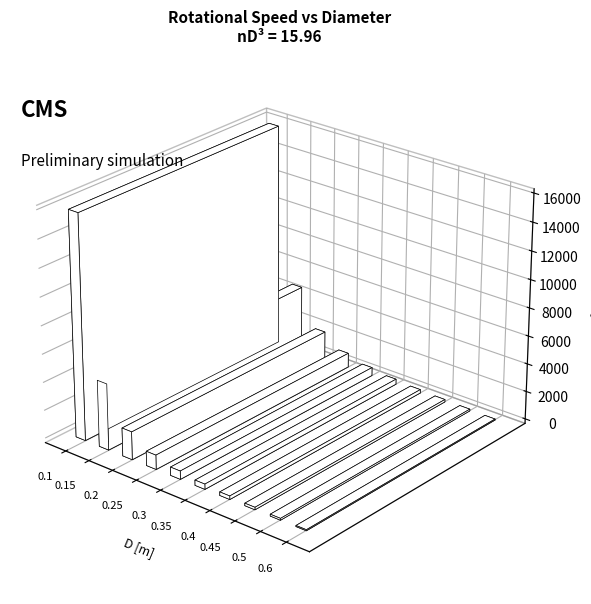

Does the chart contain any negative values?

No